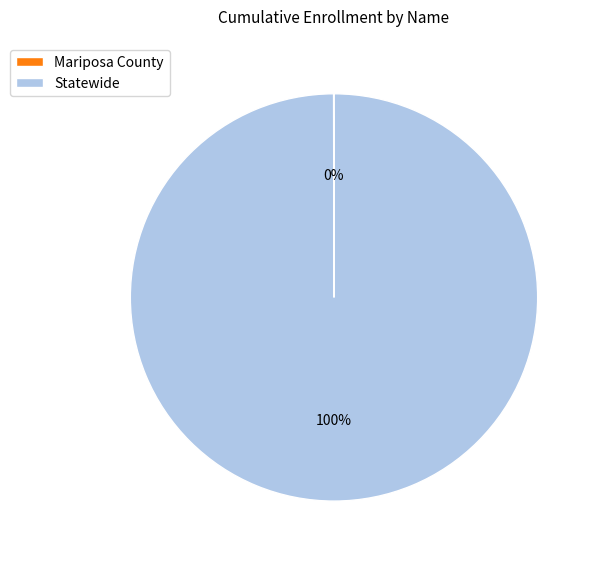

The Statewide slice represents 100% of the pie. True or false?

True